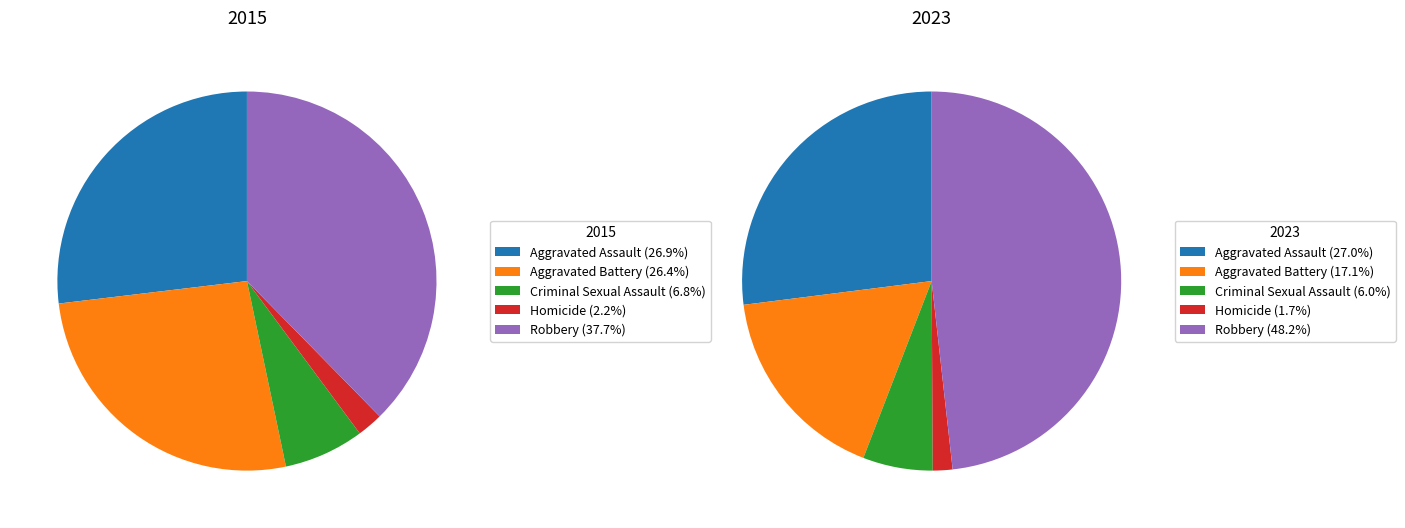

To the nearest percent, what percentage of the pie is Robbery?

48%